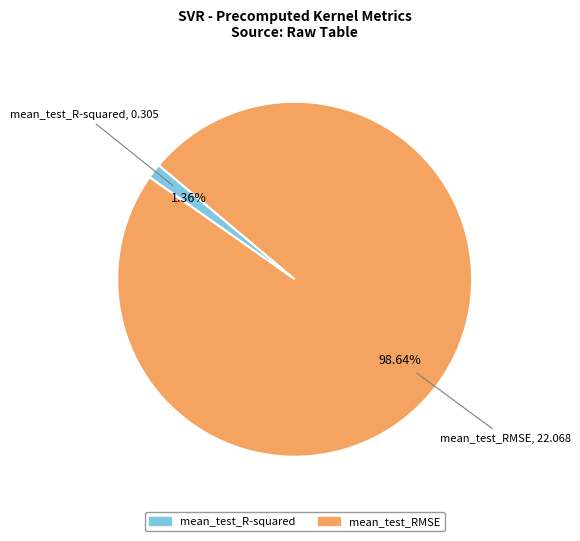

Count the number of slices in the pie.

2